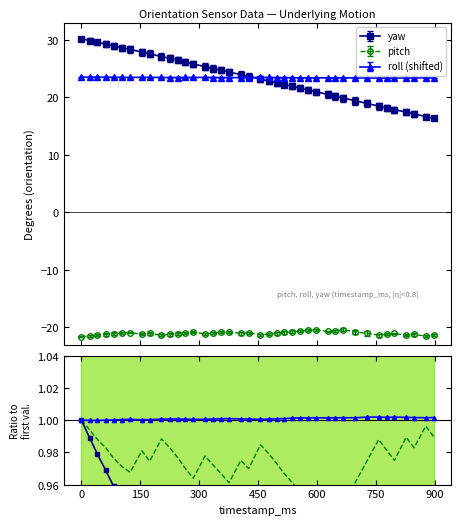

True or false: yaw and pitch intersect in this chart.

False